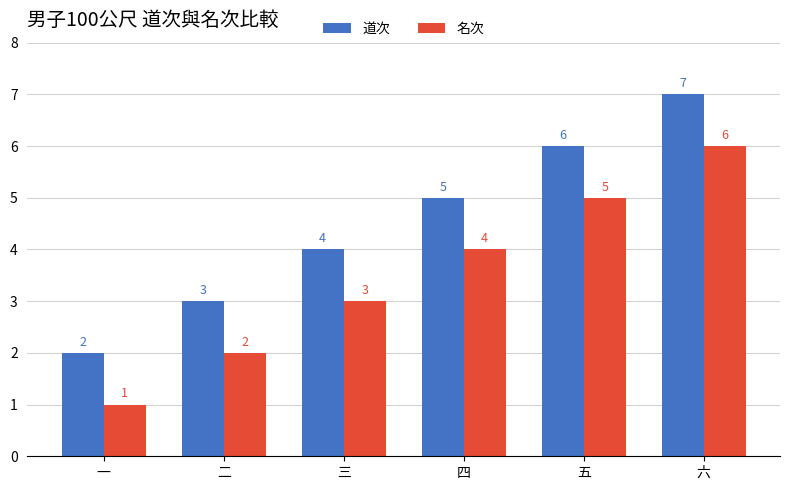

How many bars are there in total?

12